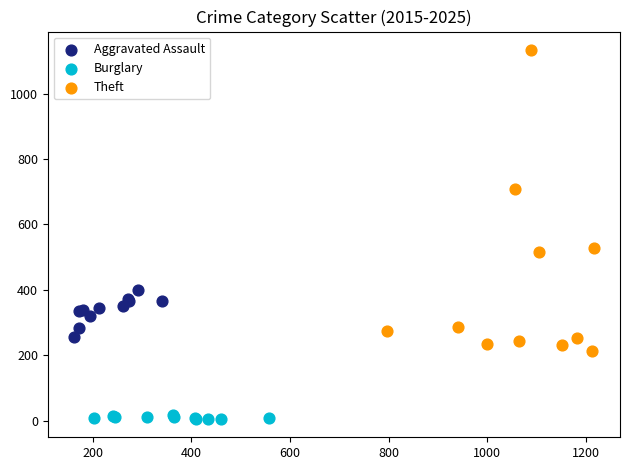

Which series reaches the minimum Y coordinate?

Burglary